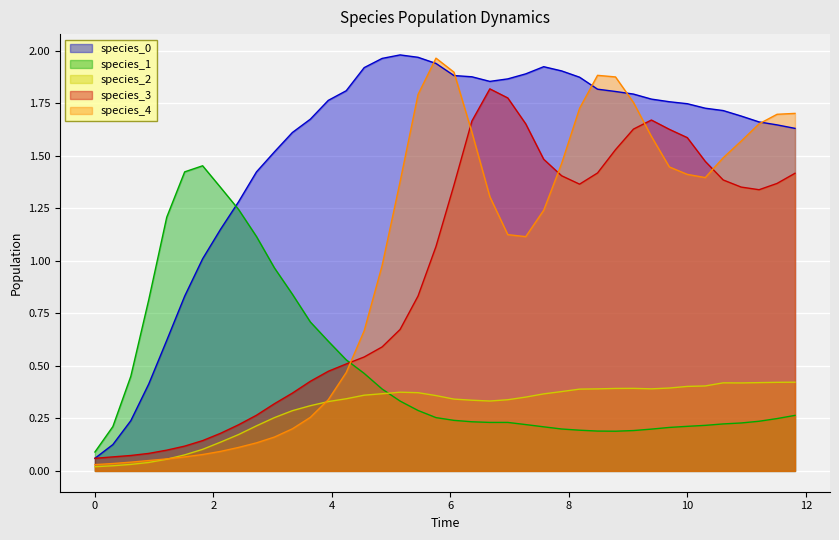

True or false: species_4 and species_3 intersect in this chart.

True